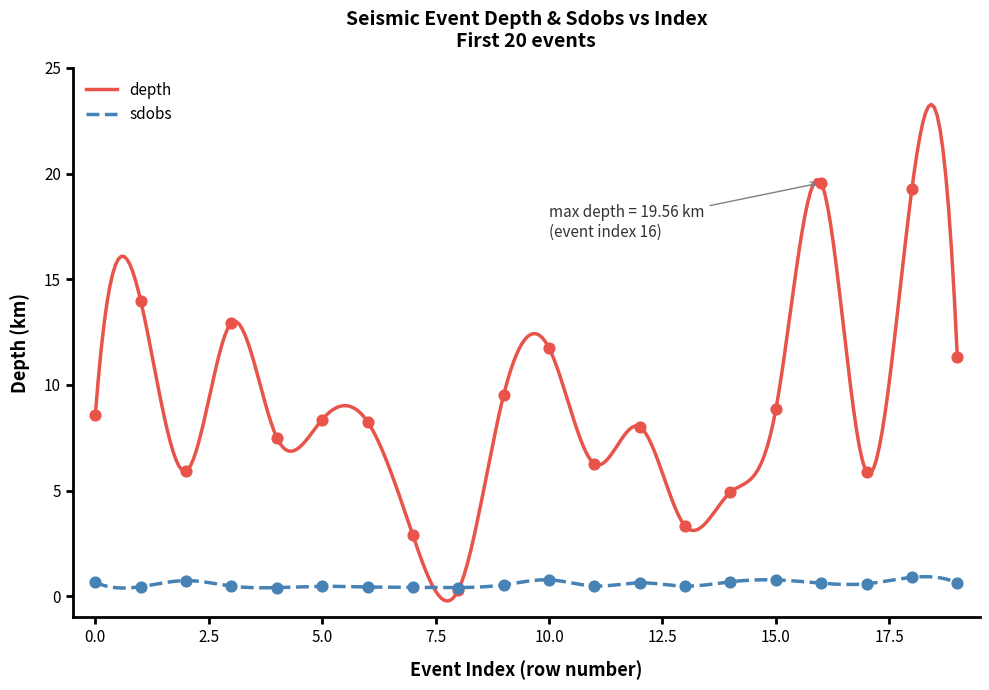

What is the change in value from 1 to 19?

-2.7